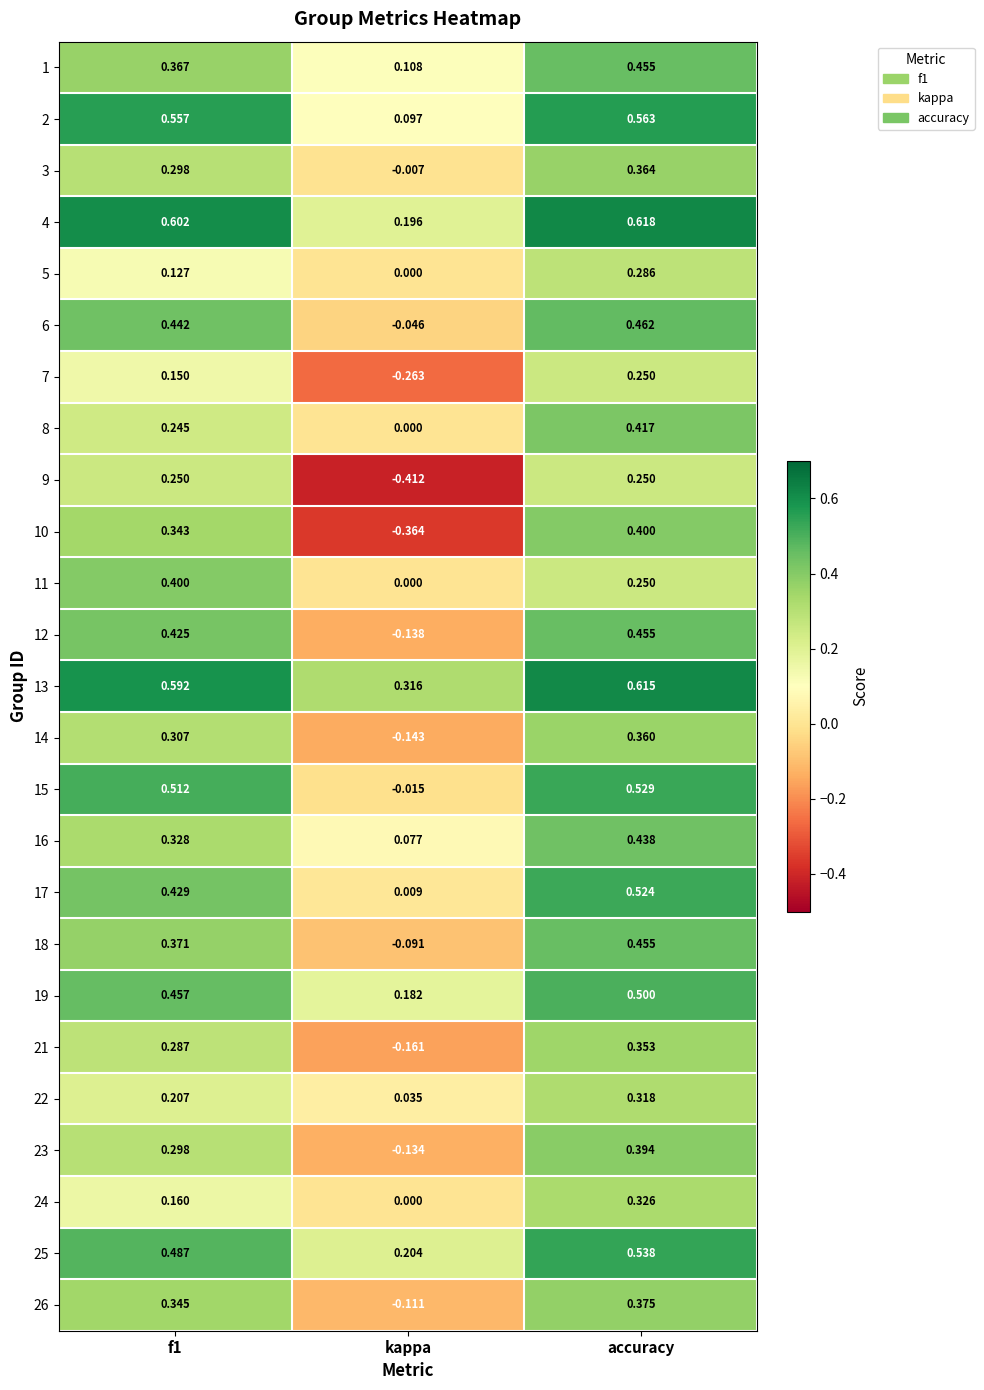

Is the value of 19 at f1 greater than the value of 4 at kappa?

Yes